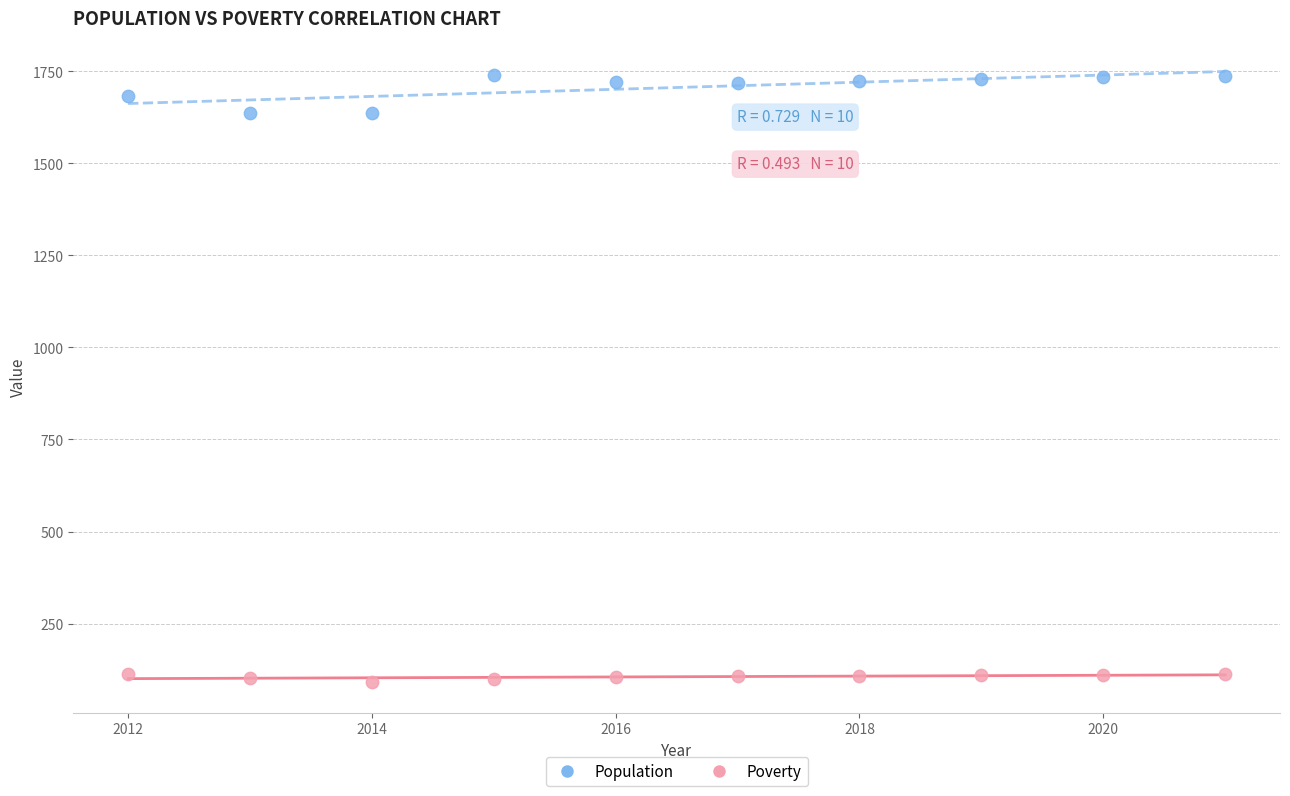

What are all the series names shown in the legend?

Population, Poverty